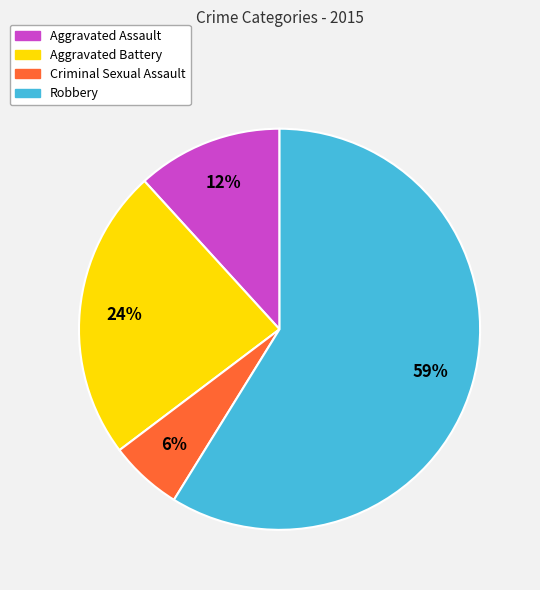

What is the ratio of the value at Criminal Sexual Assault to the value at Robbery?

0.1